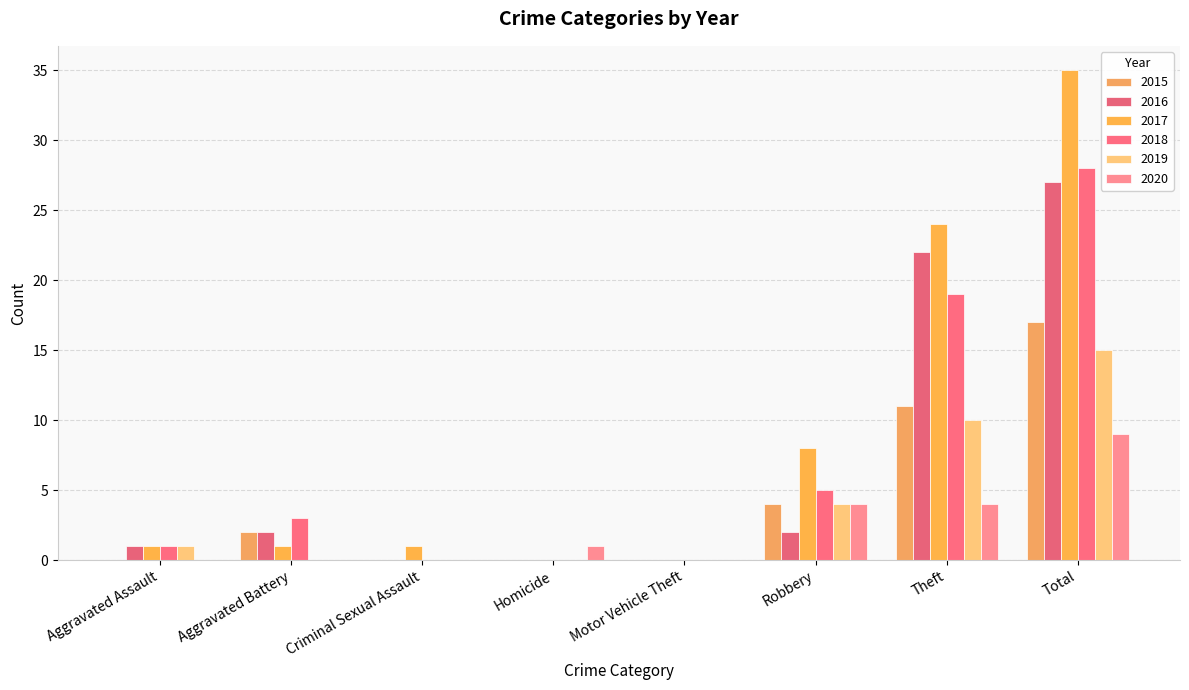

What is the sum of all 2017 values?

70